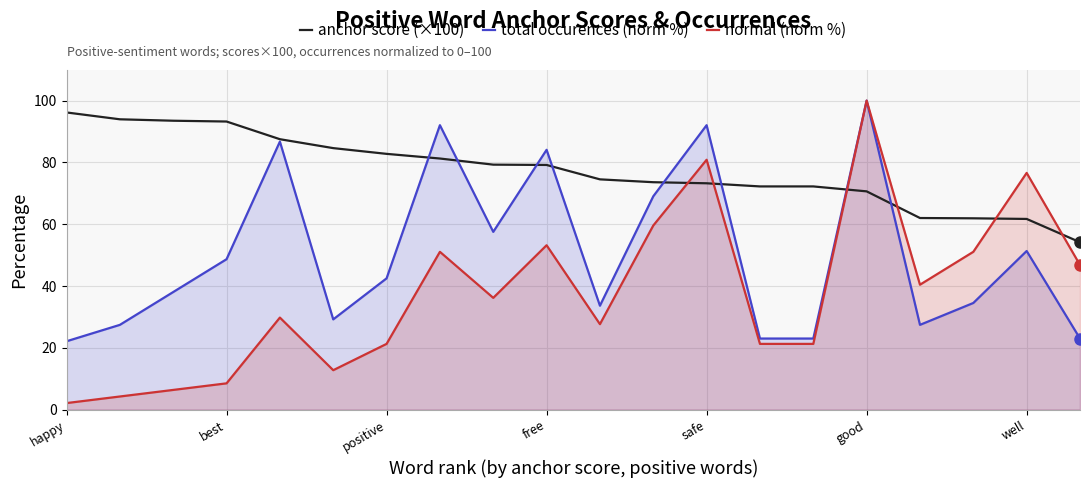

What is the highest value of the anchor score (×100) series?

96.2